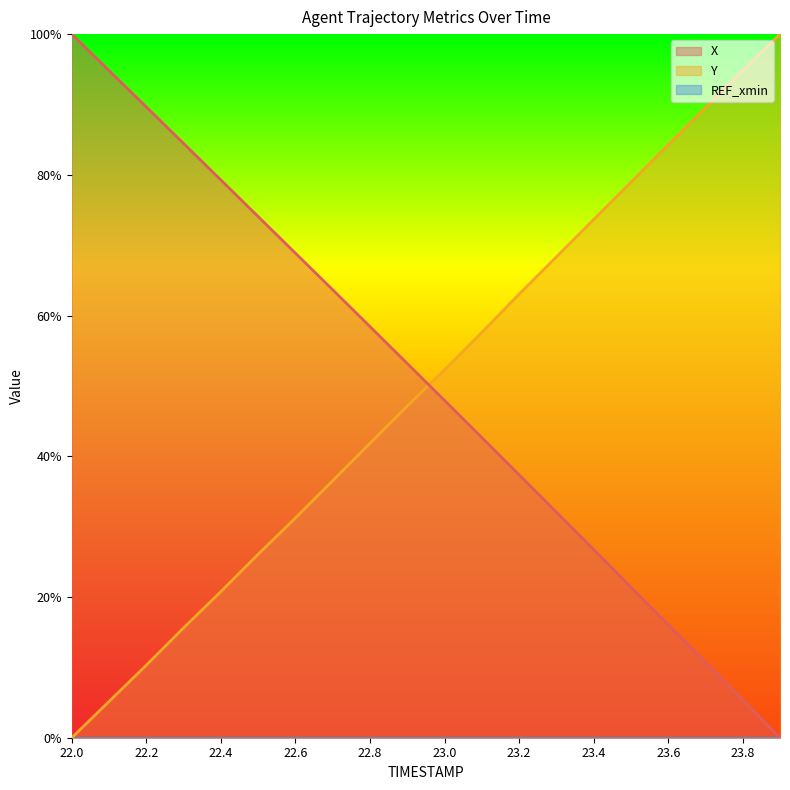

Does the chart have visible grid lines?

No